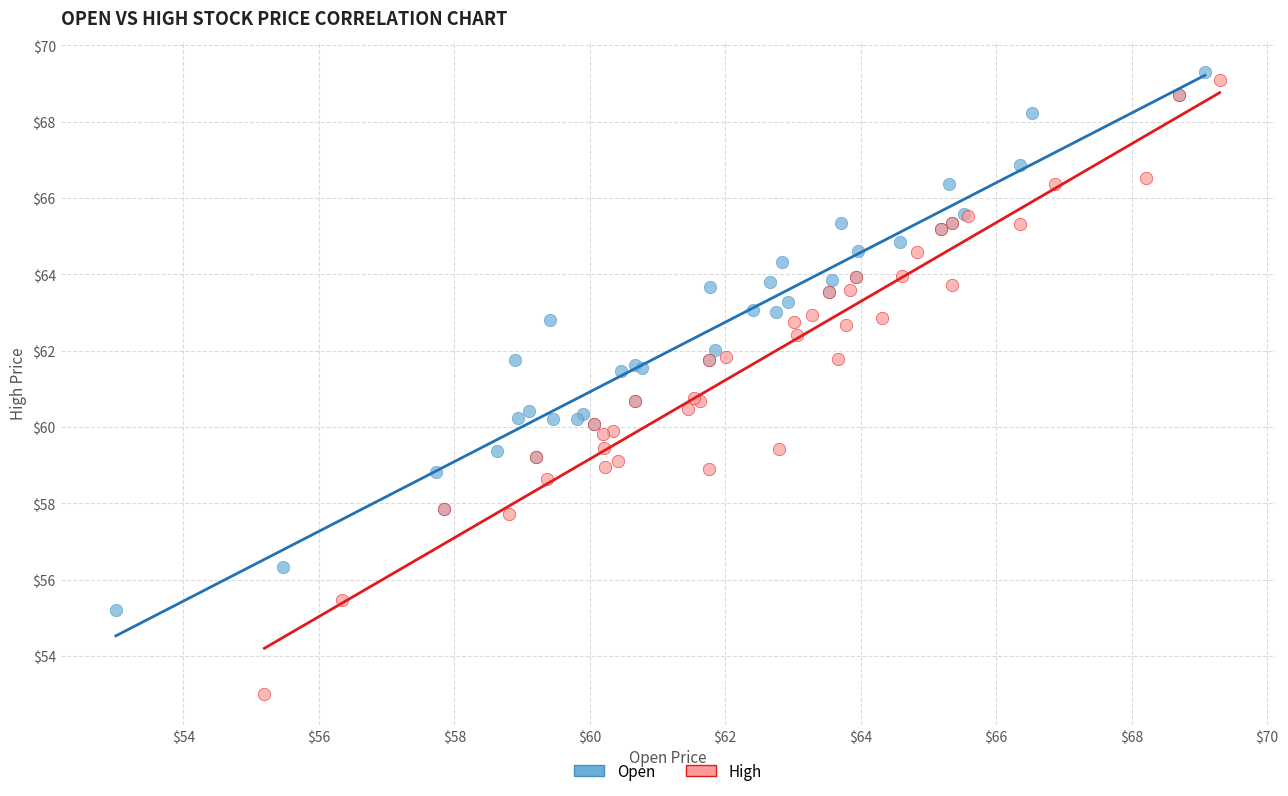

Which series has the widest spread of Y values?

High